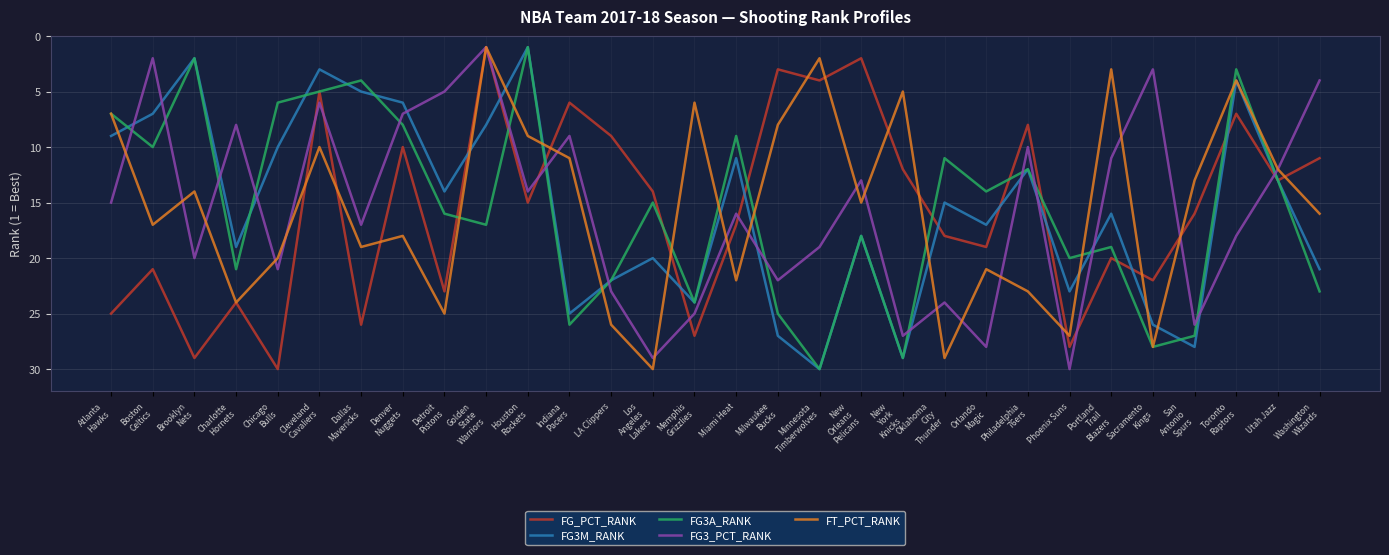

Reading right to left, what are all the values shown in this chart?

FG_PCT_RANK: 11	13	7	16	22	20	28	8	19	18	12	2	4	3	17	27	14	9	6	15	1	23	10	26	5	30	24	29	21	25
FG3M_RANK: 21	13	4	28	26	16	23	12	17	15	29	18	30	27	11	24	20	22	25	1	8	14	6	5	3	10	19	2	7	9
FG3A_RANK: 23	13	3	27	28	19	20	12	14	11	29	18	30	25	9	24	15	22	26	1	17	16	8	4	5	6	21	2	10	7
FG3_PCT_RANK: 4	12	18	26	3	11	30	10	28	24	27	13	19	22	16	25	29	23	9	14	1	5	7	17	6	21	8	20	2	15
FT_PCT_RANK: 16	12	4	13	28	3	27	23	21	29	5	15	2	8	22	6	30	26	11	9	1	25	18	19	10	20	24	14	17	7